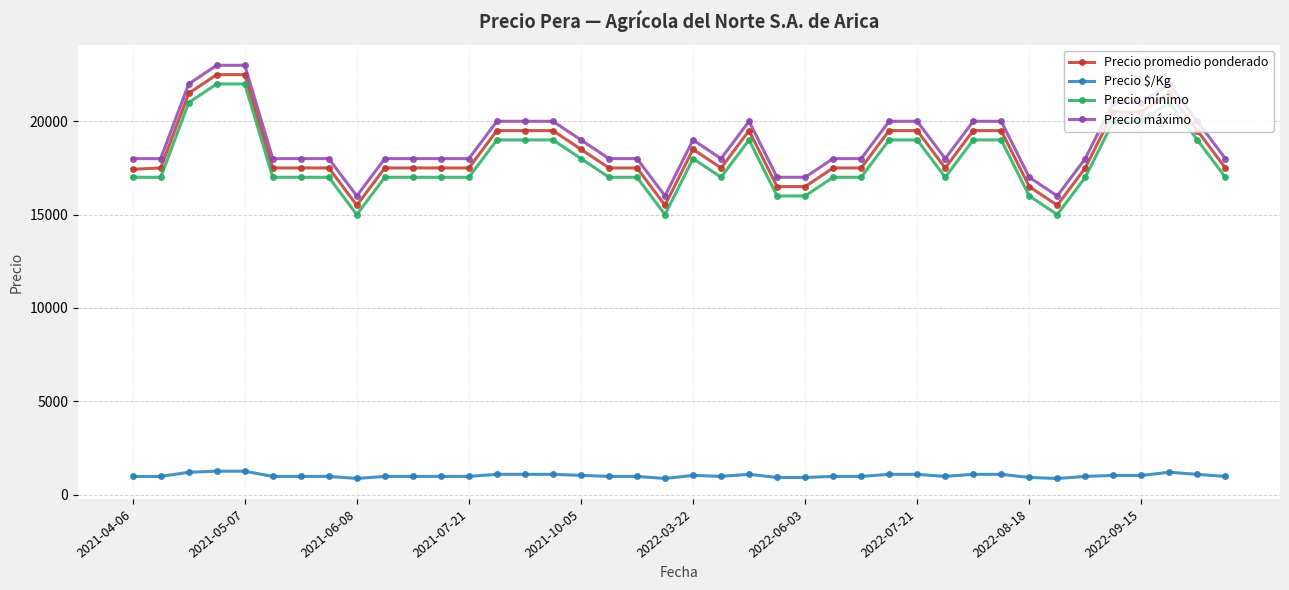

What is the highest value of the Precio mínimo series?

22000